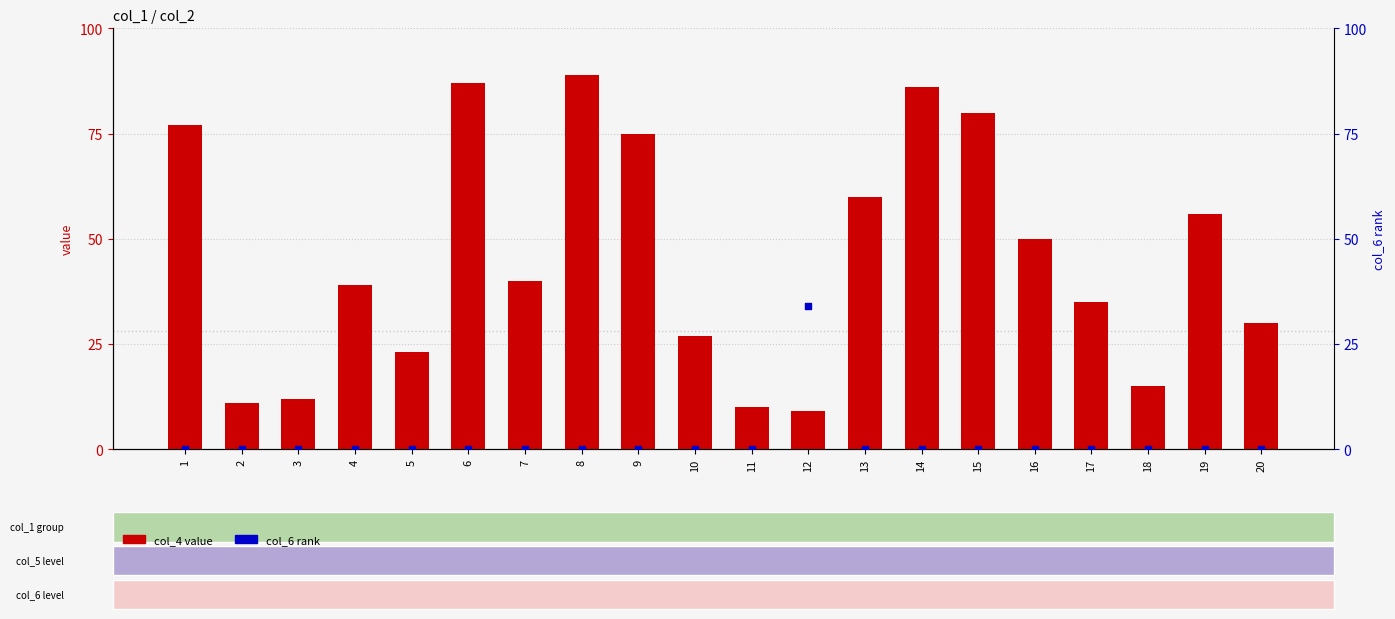

Which series contains the highest Y value?

col_4 (value)